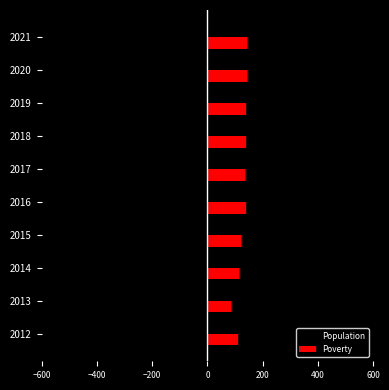

The value of Poverty at 2017 is 245. True or false?

False